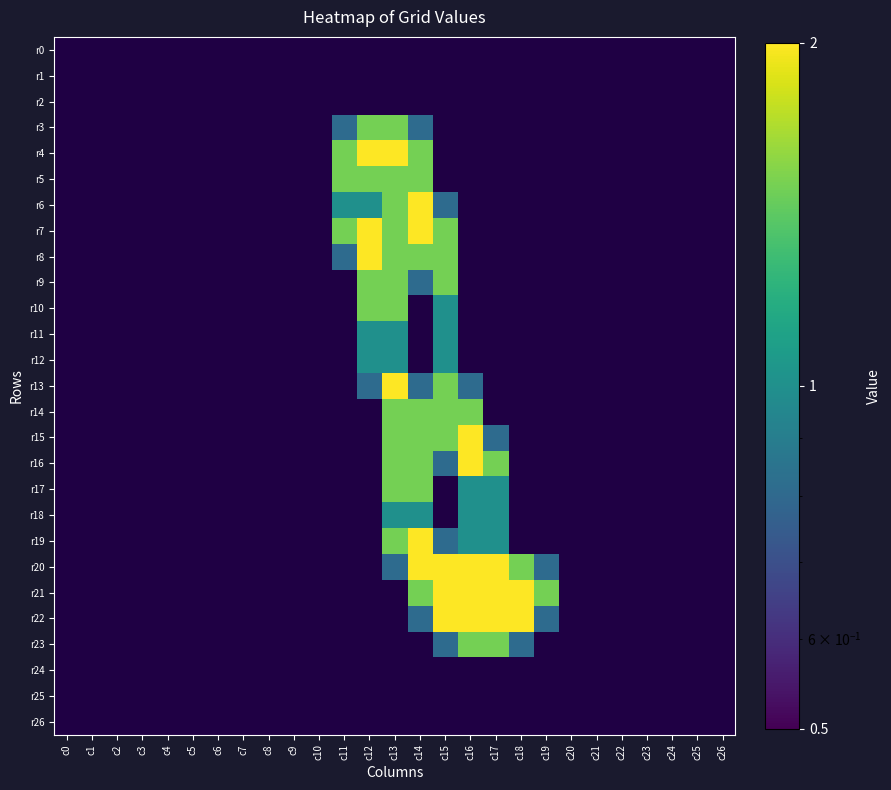

Is it true that r21 equals 2.0 at c16?

True